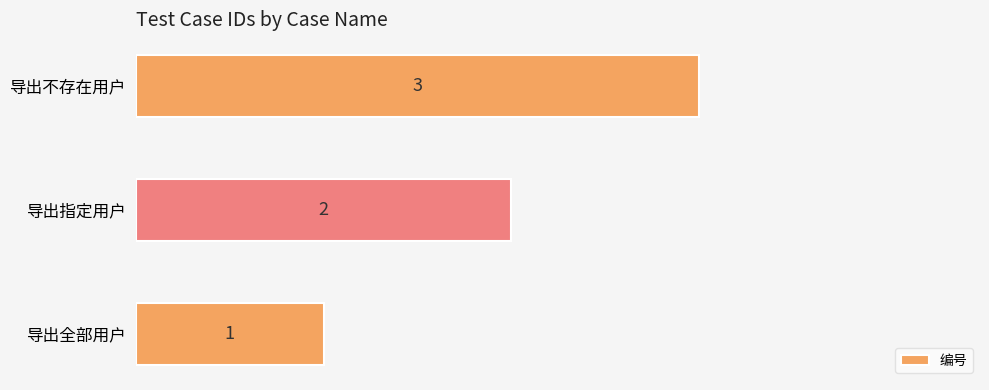

What is the sum of all values?

6